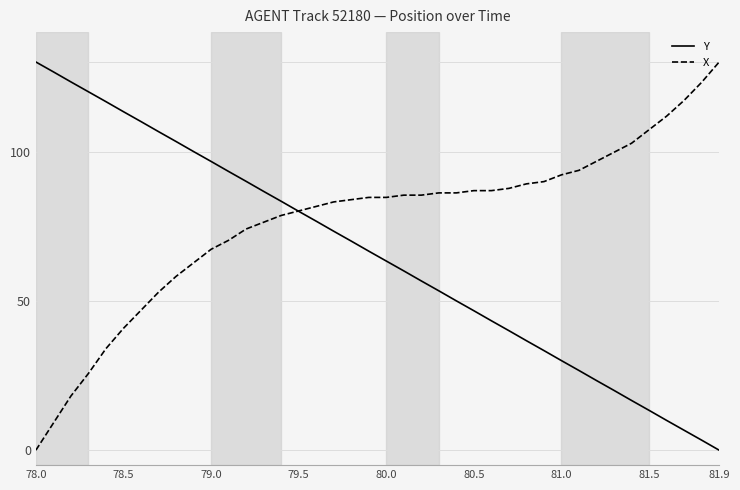

Does the chart display data point markers on the line(s)?

No